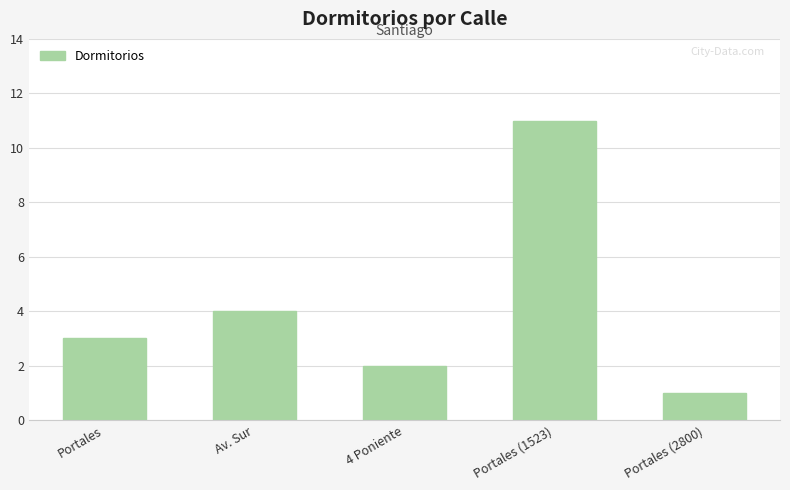

What is the label of the 5th bar from the right?

Portales